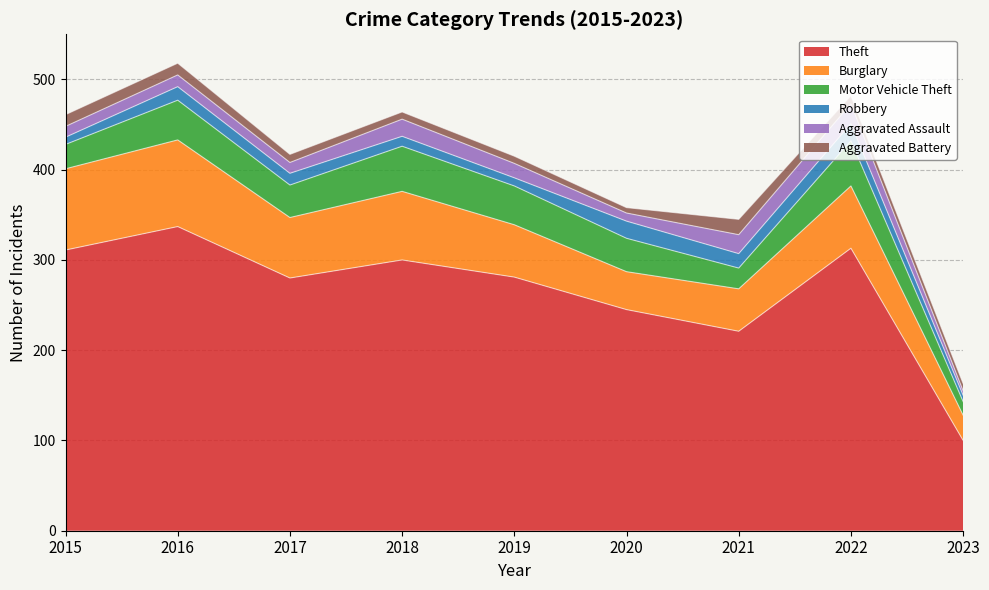

What is the value of the Motor Vehicle Theft point at the 4th from the left?

50